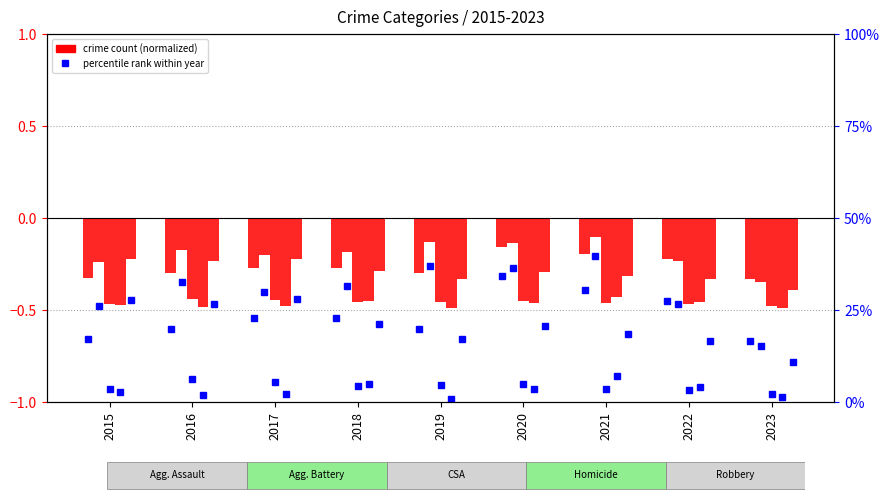

What is the highest value of the Homicide series?

-0.4